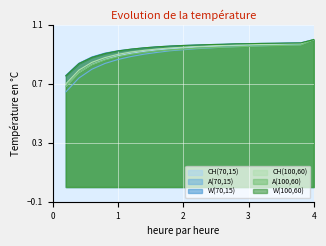

What is the label of the 11th point from the left?

0.22